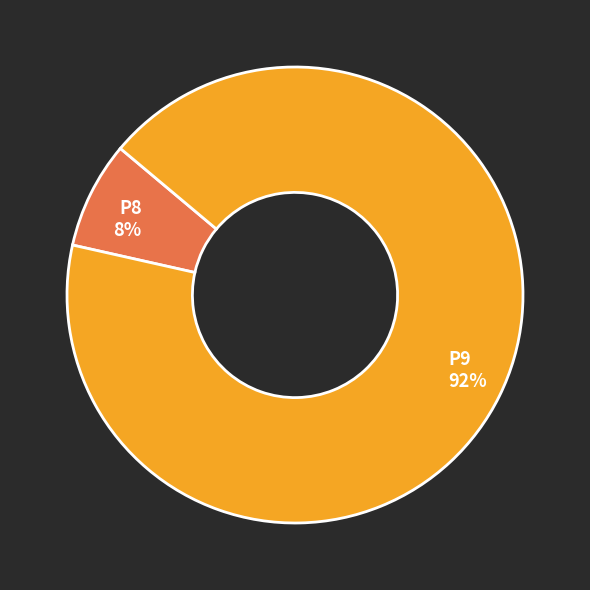

Is P9 the majority of the pie?

Yes